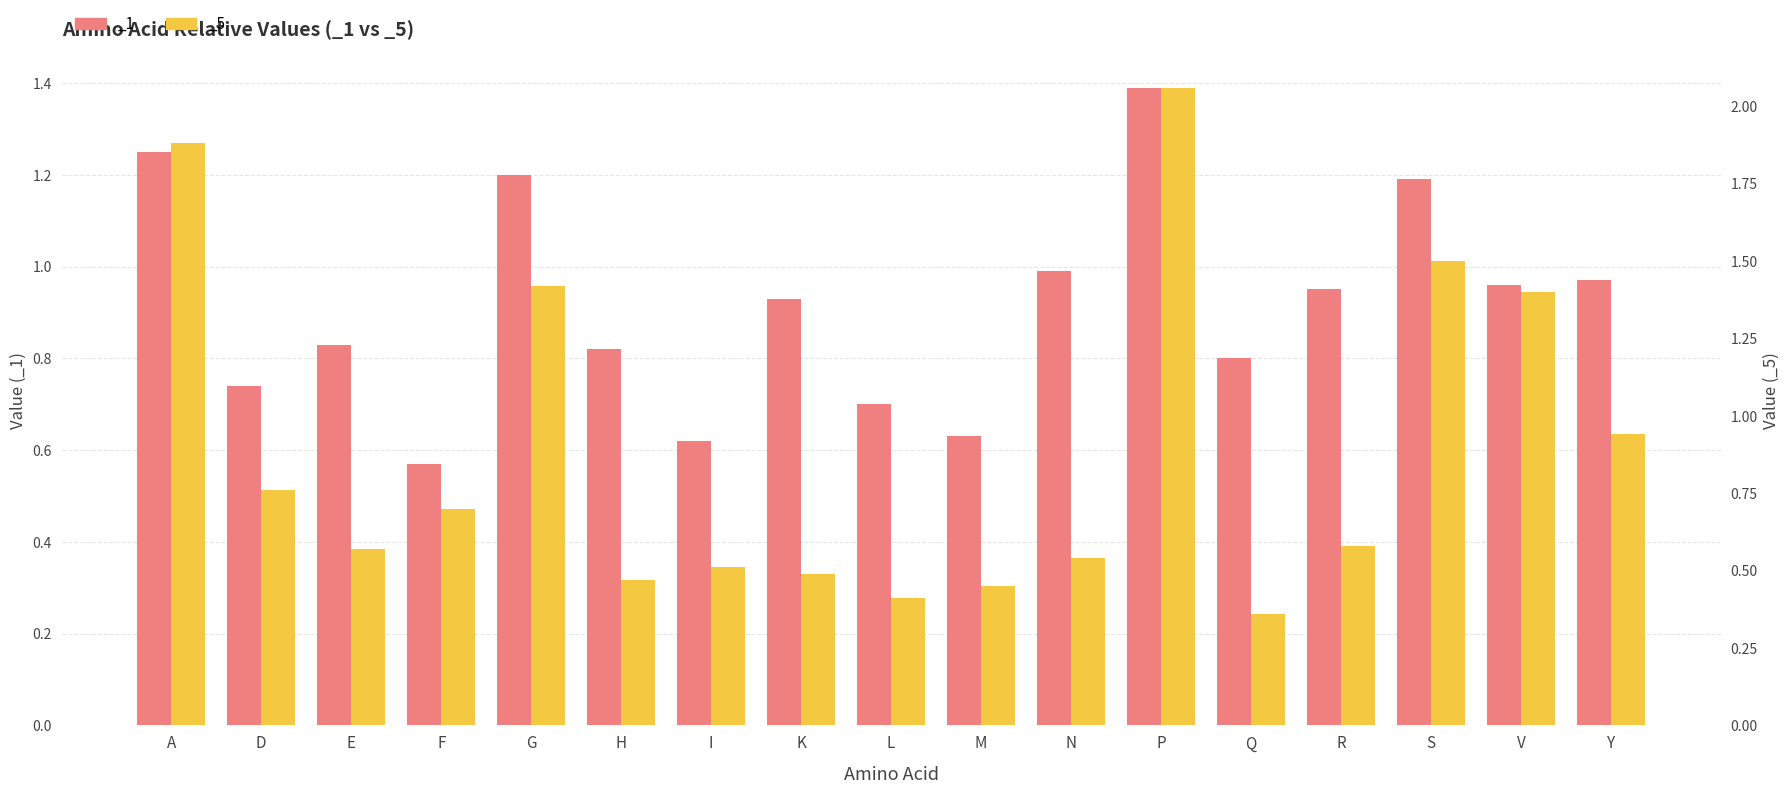

The _5 series shows 0.8 at D. True or false?

True